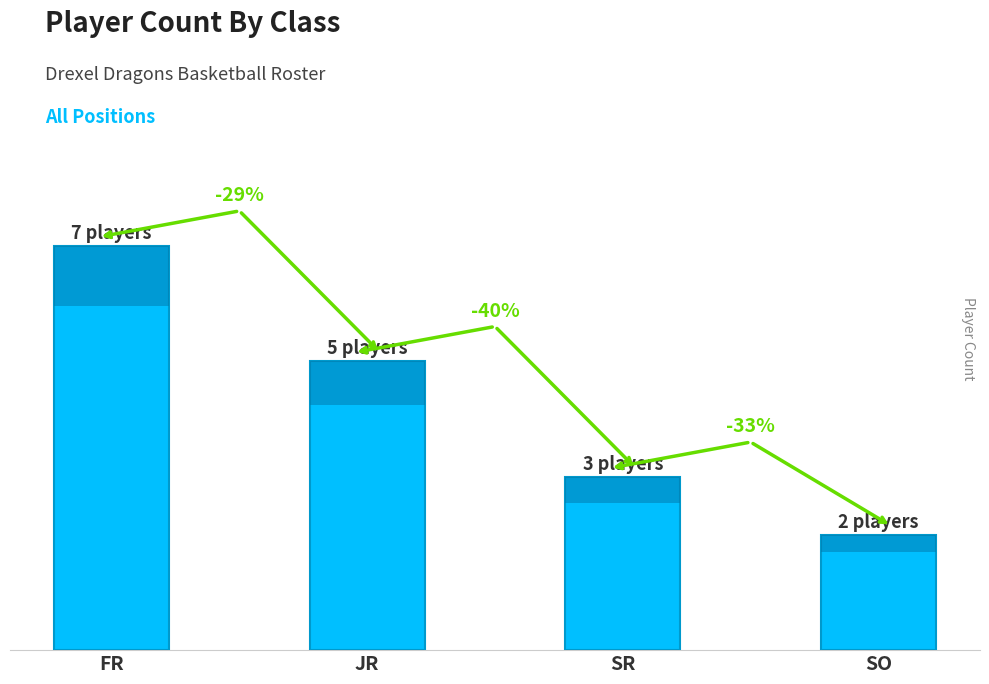

Are the bars horizontal?

No